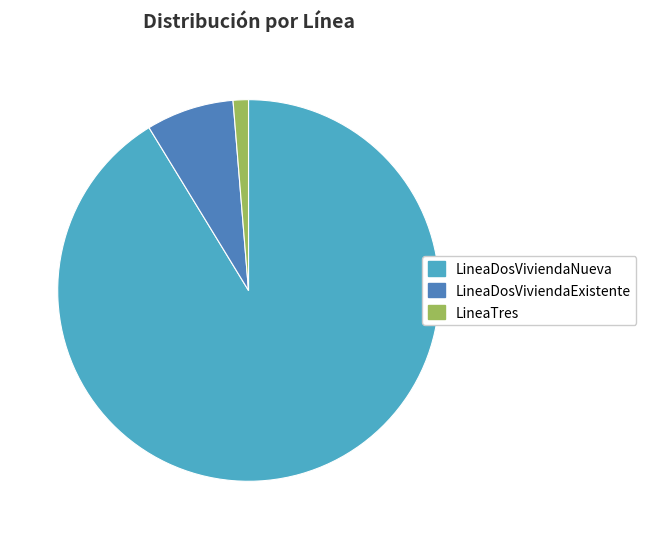

Is it true that LineaDosViviendaExistente is 1% of the pie?

False